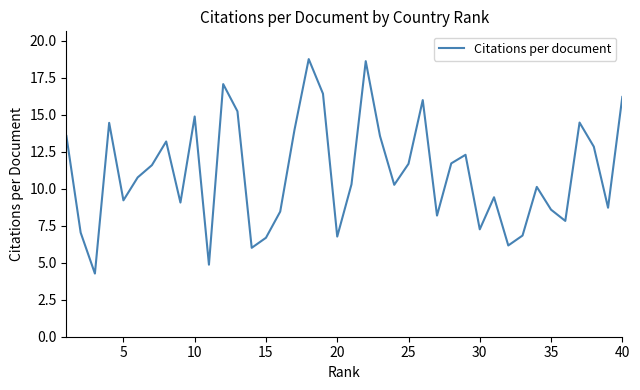

What is the maximum value shown in the chart?

18.8